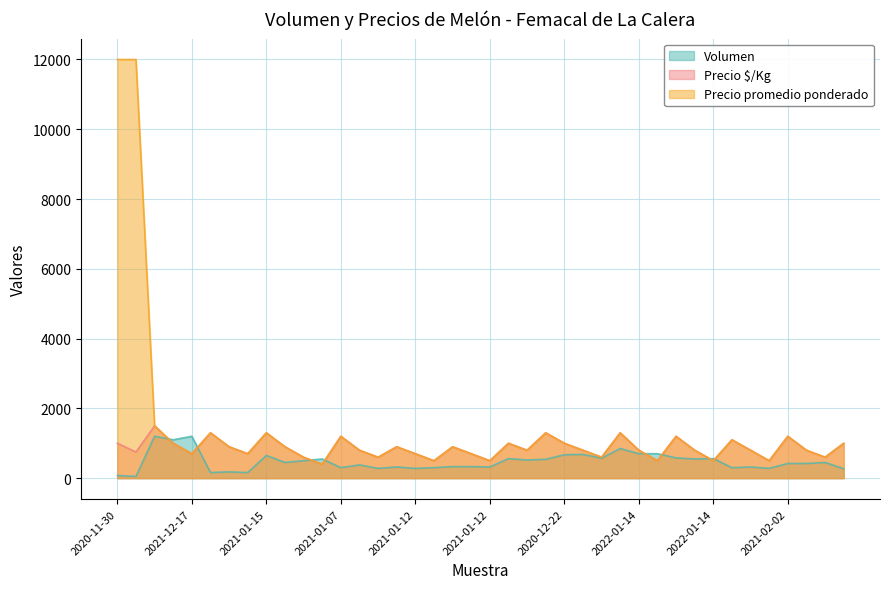

Read the Precio $/Kg value at 2021-12-17.

700